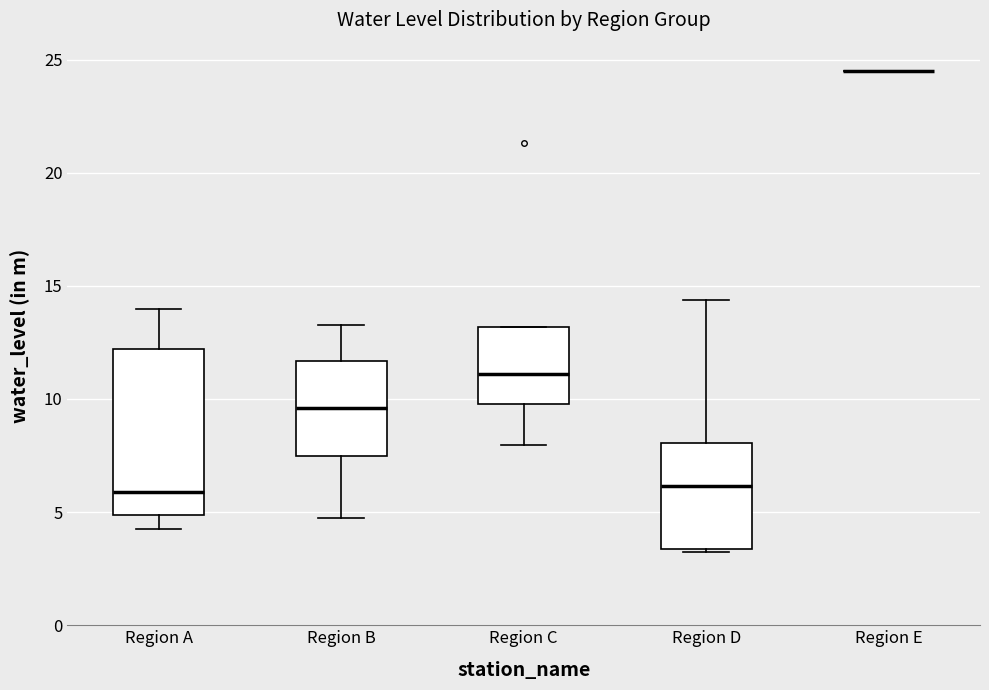

Comparing the boxes themselves (not the whiskers), which one is the tallest?

Region A